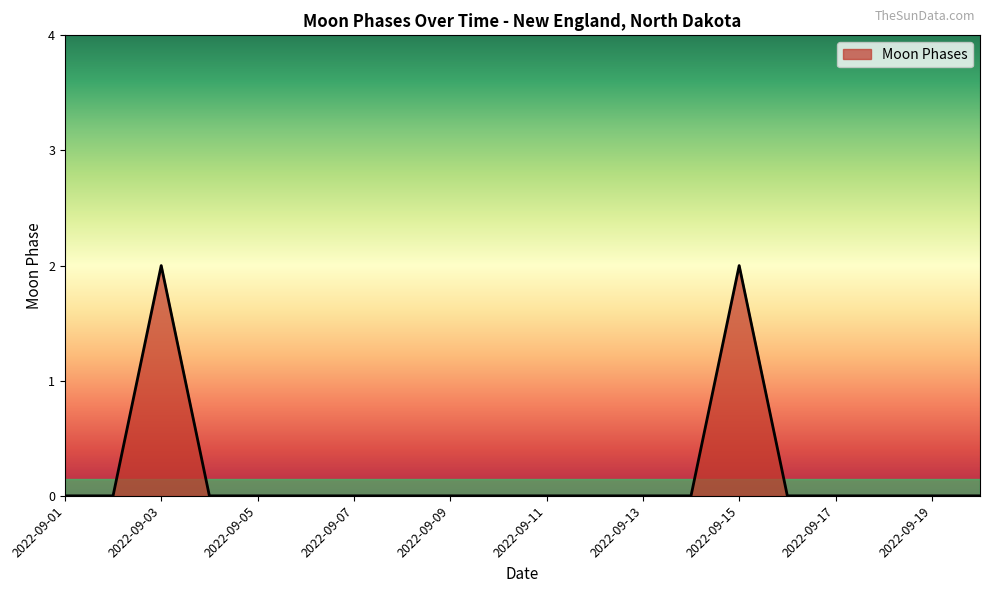

Reading left to right, extract all data points from this chart.

0	0	2	0	0	0	0	0	0	0	0	0	0	0	2	0	0	0	0	0